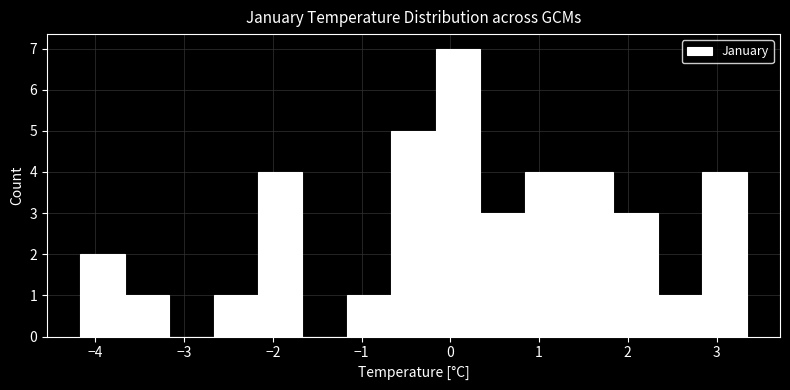

Reading left to right, list every bar in this chart as the range it spans on the x-axis followed by its height. Neither the bar edges nor the heights are printed on the chart, so give them approximately, as read against the axes.

-4.2 to -3.7: 2
-3.7 to -3.2: 1
-3.2 to -2.7: 0
-2.7 to -2.2: 1
-2.2 to -1.7: 4
-1.7 to -1.2: 0
-1.2 to -0.7: 1
-0.7 to -0.2: 5
-0.2 to 0.3: 7
0.3 to 0.8: 3
0.8 to 1.3: 4
1.3 to 1.8: 4
1.8 to 2.3: 3
2.3 to 2.8: 1
2.8 to 3.3: 4